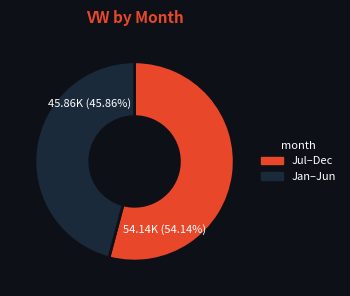

Does any single category account for the majority?

Yes